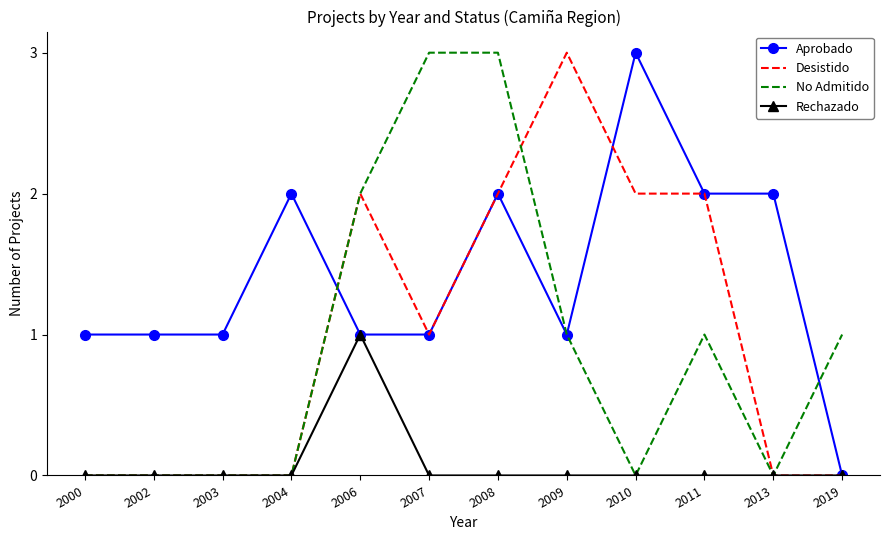

Is the value of Desistido at 2009 greater than the value of Aprobado at 2006?

Yes